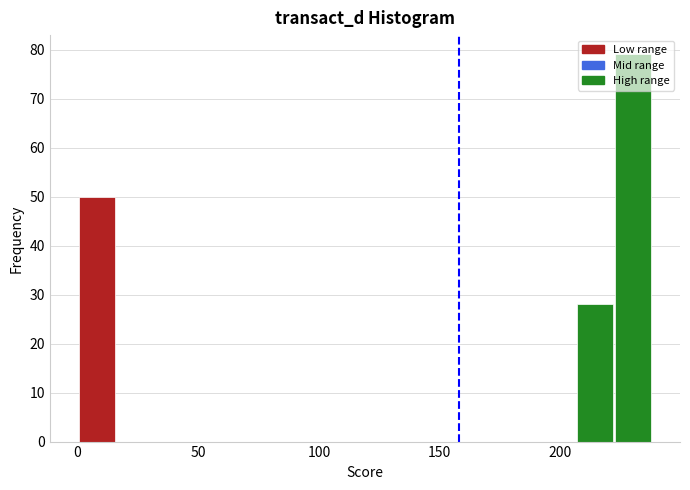

Read against the x-axis, roughly where is the centre of the tallest bar?

230